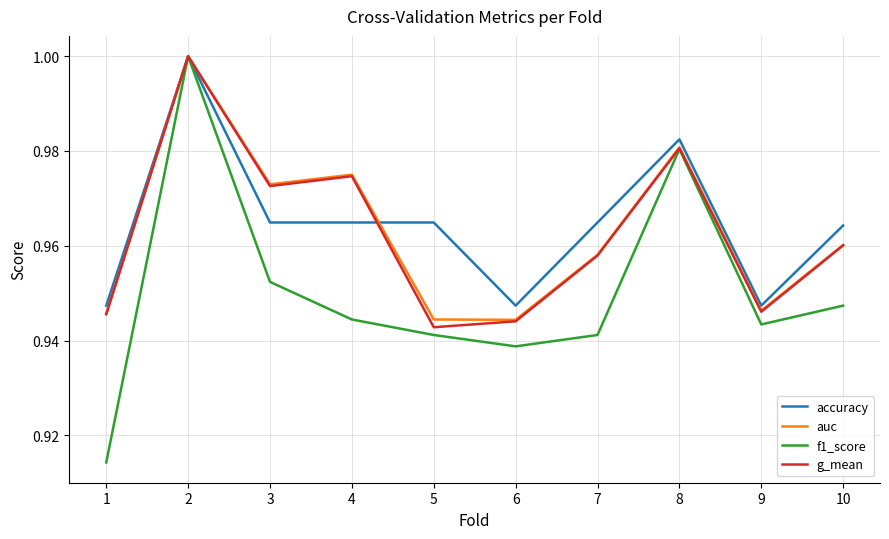

In f1_score, how many points are lower than both neighbors (excluding endpoints)?

2